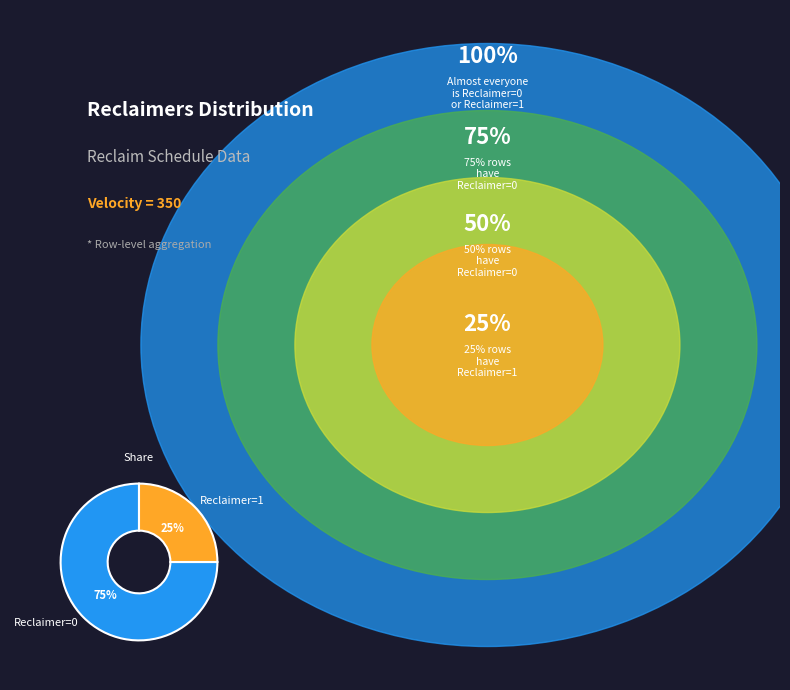

The Reclaimer=0 slice represents 61% of the pie. True or false?

False